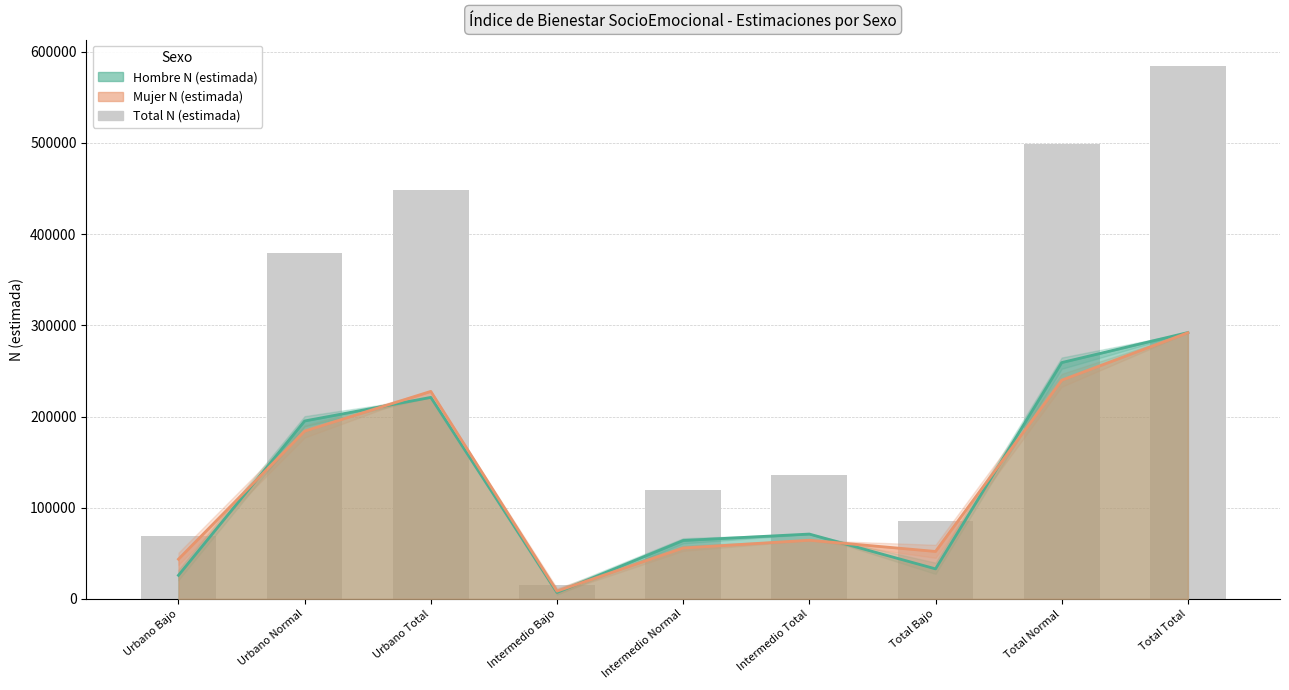

Does the chart contain any negative values?

No